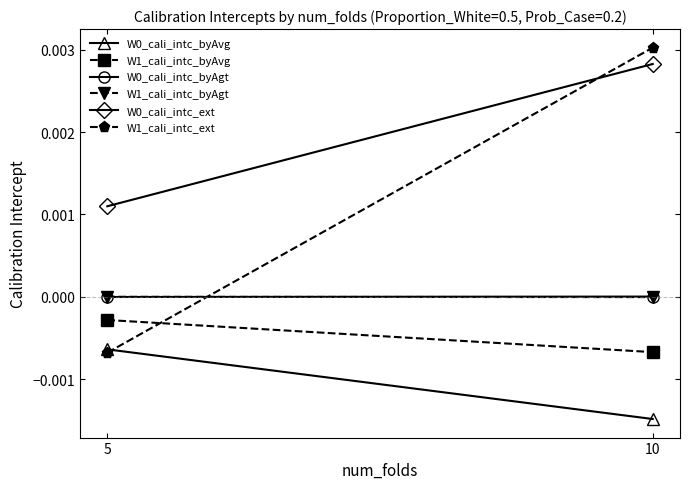

Where is W1_cali_intc_ext nearest to the value 0?

5